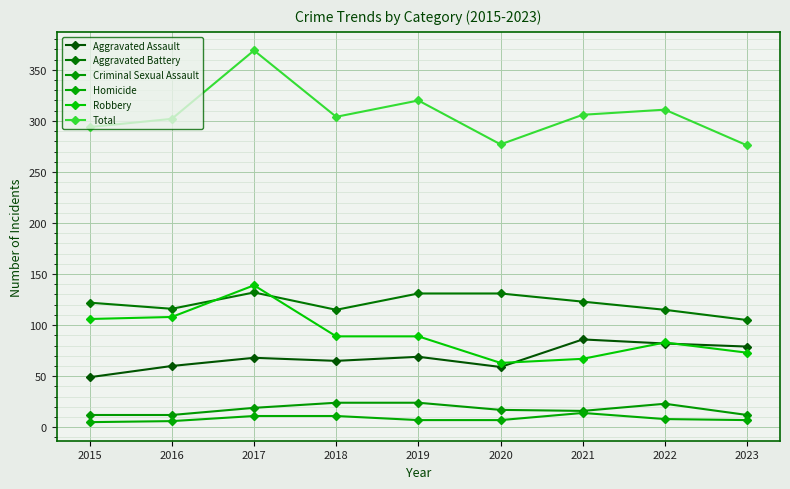

The Total series shows 277 at 2020. True or false?

True